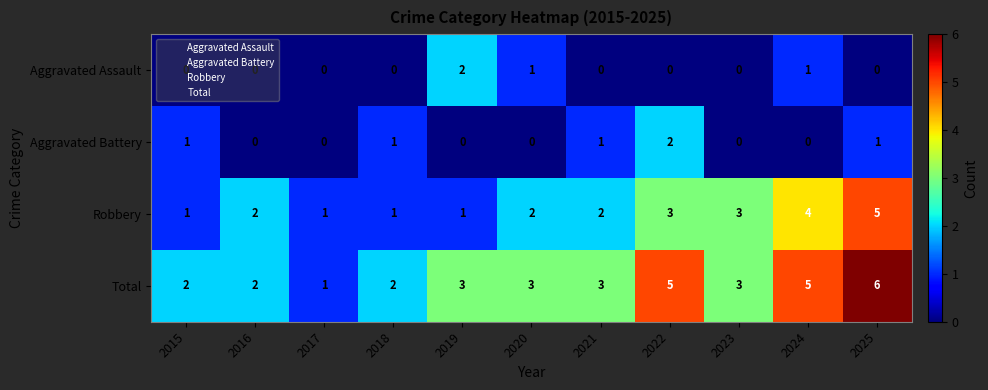

Read the Total value at 2019.

3